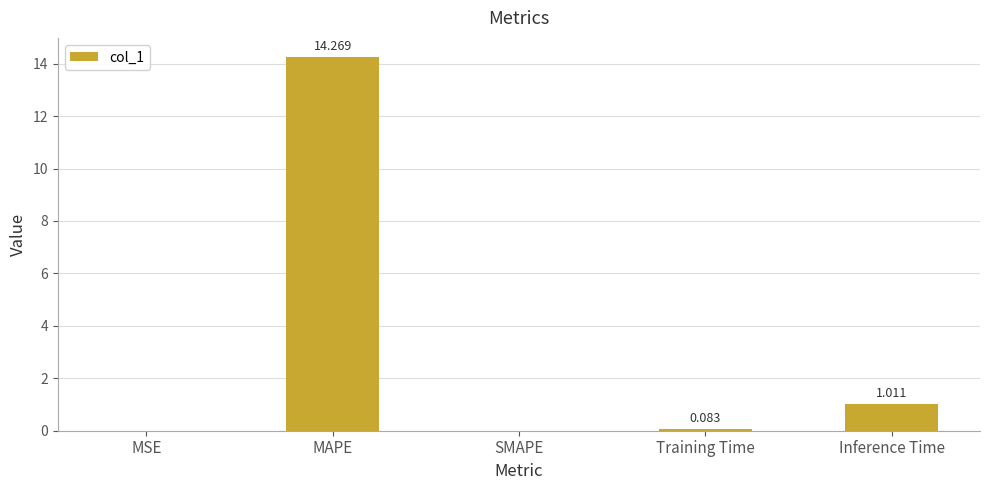

Which label corresponds to the largest value in the chart?

MAPE